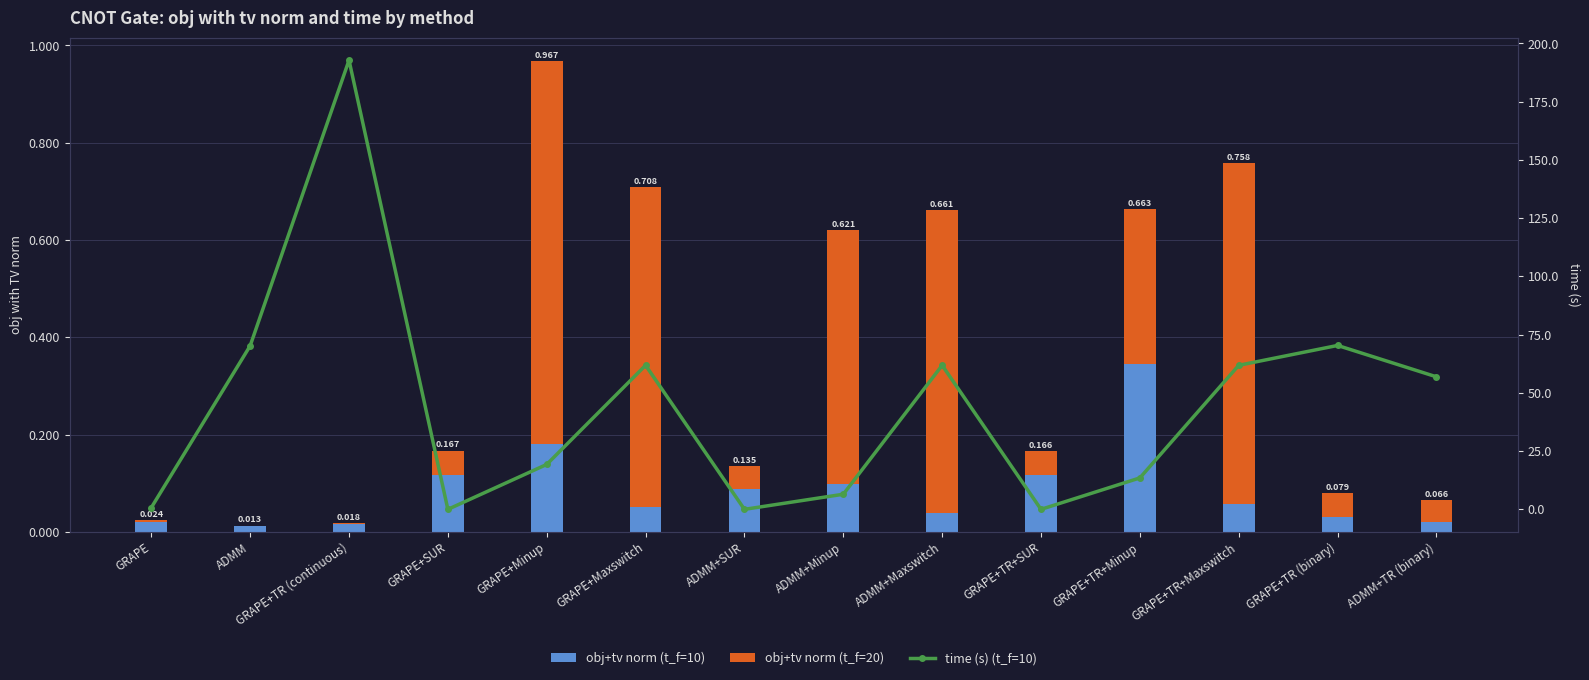

Which series has the largest range (max minus min)?

time (s) (t_f=10)